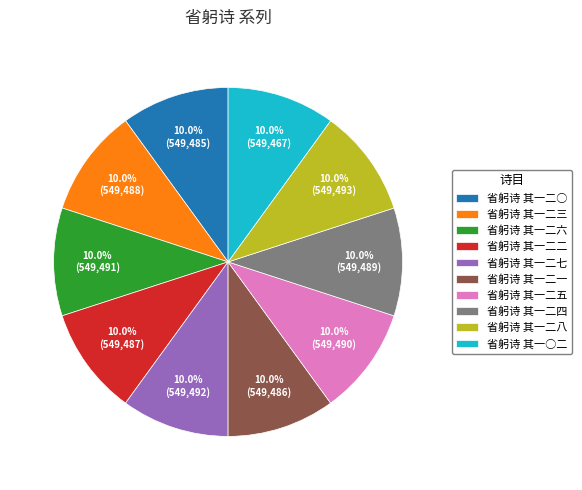

Combined, do 省躬诗 其一二一 and 省躬诗 其一二五 account for over 50%?

No